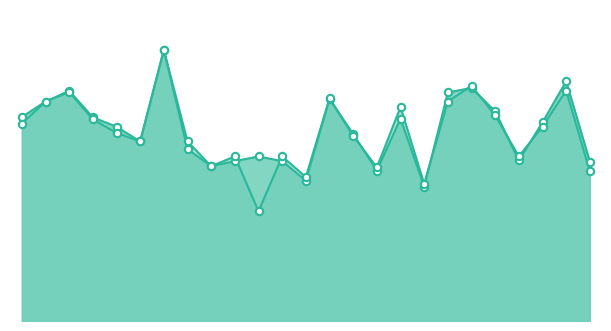

Which series has the largest total across all categories?

f1